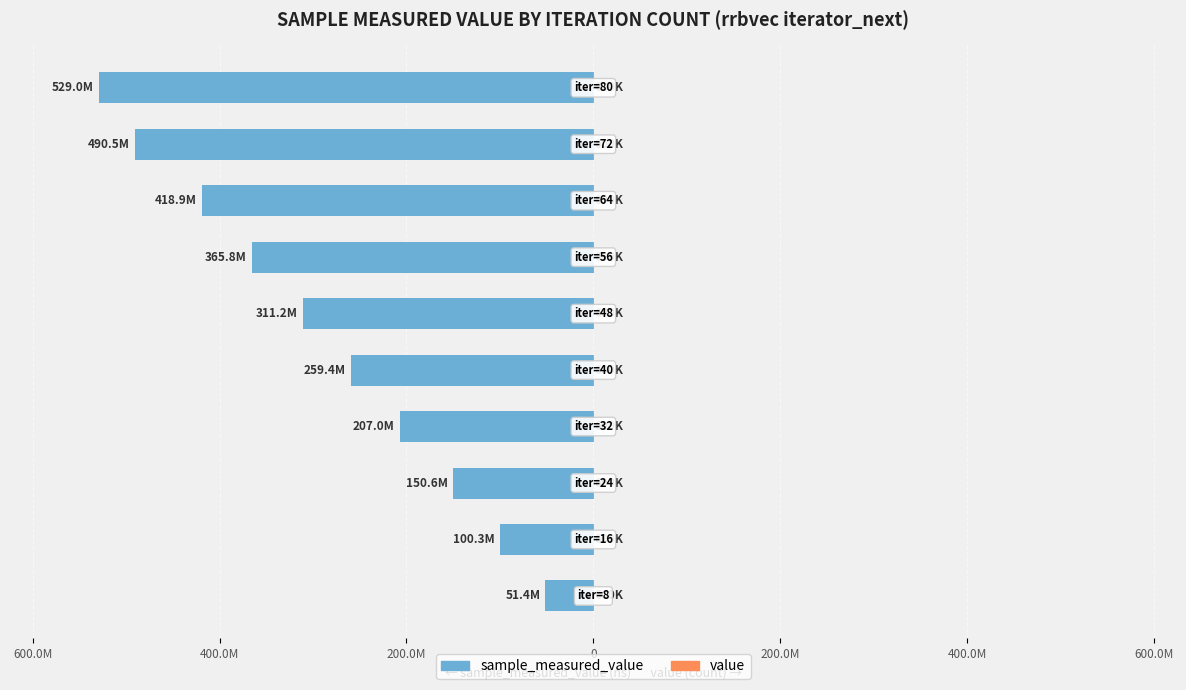

Are the bars horizontal?

Yes